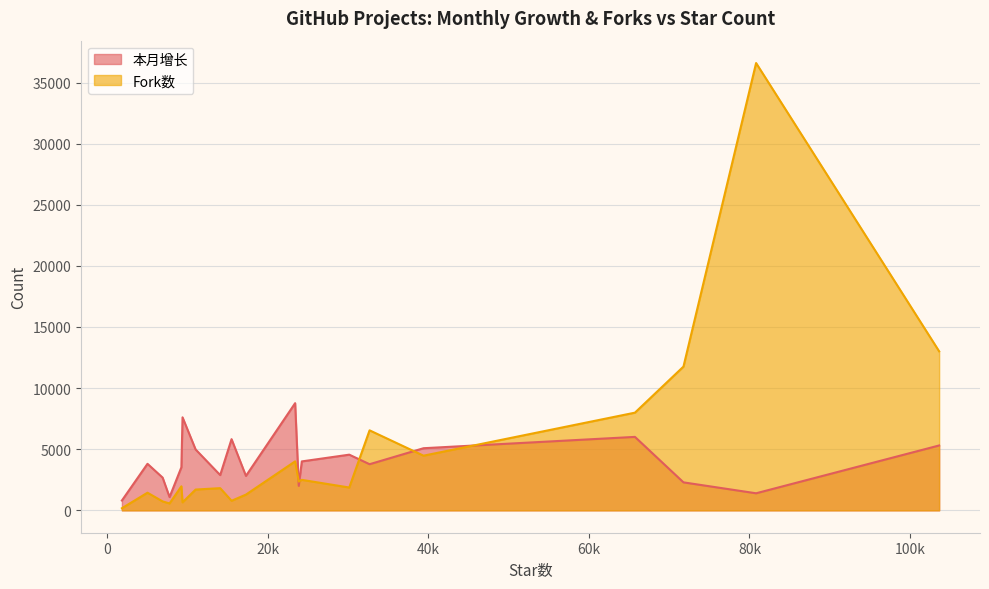

True or false: 本月增长 has a value of 11426 at 23408.

False